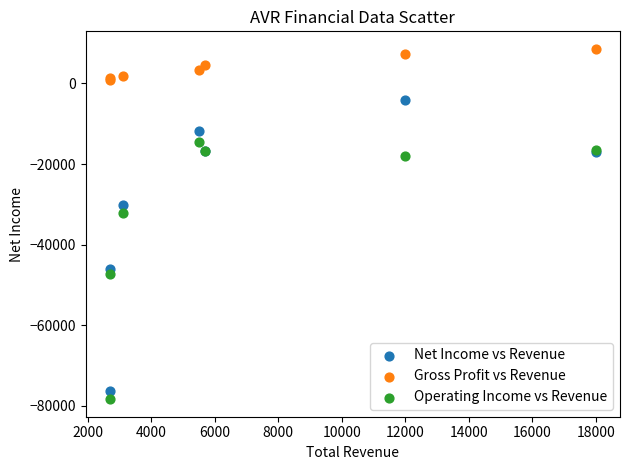

What are all the series names shown in the legend?

Net Income vs Revenue, Gross Profit vs Revenue, Operating Income vs Revenue